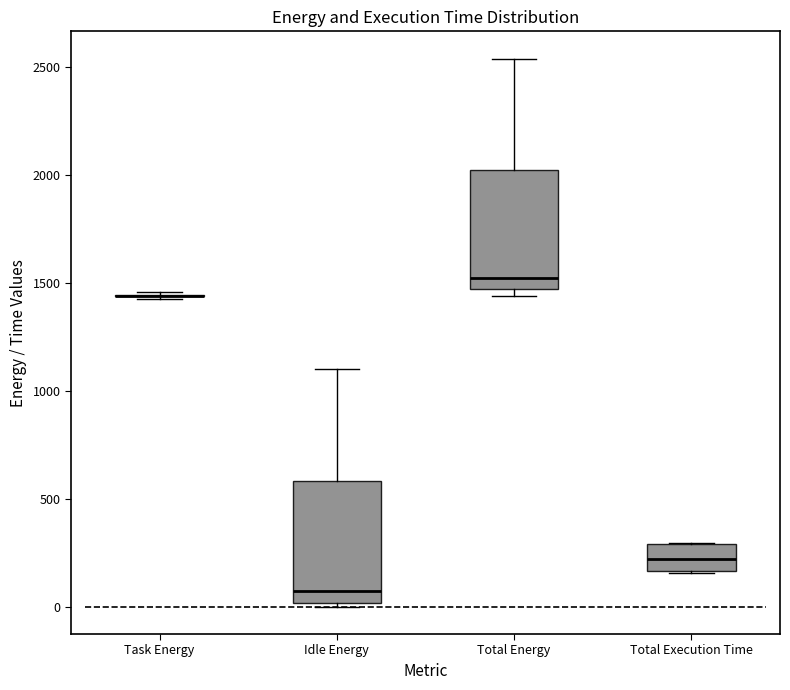

Reading left to right, transcribe this box plot: for each box, give where its median line is, the range the box spans, and where its two whiskers end, as read against the y-axis. The values are not printed on the chart, so give them approximately, as read against the axis.

Task Energy: box collapsed to a line at 1450, whiskers 1450 to 1450
Idle Energy: median 50, box 0 to 600, whiskers 0 (just below the box's lower edge) to 1100
Total Energy: median 1500, box 1450 to 2000, whiskers 1450 (just below the box's lower edge) to 2550
Total Execution Time: median 200, box 150 to 300, whiskers 150 to 300